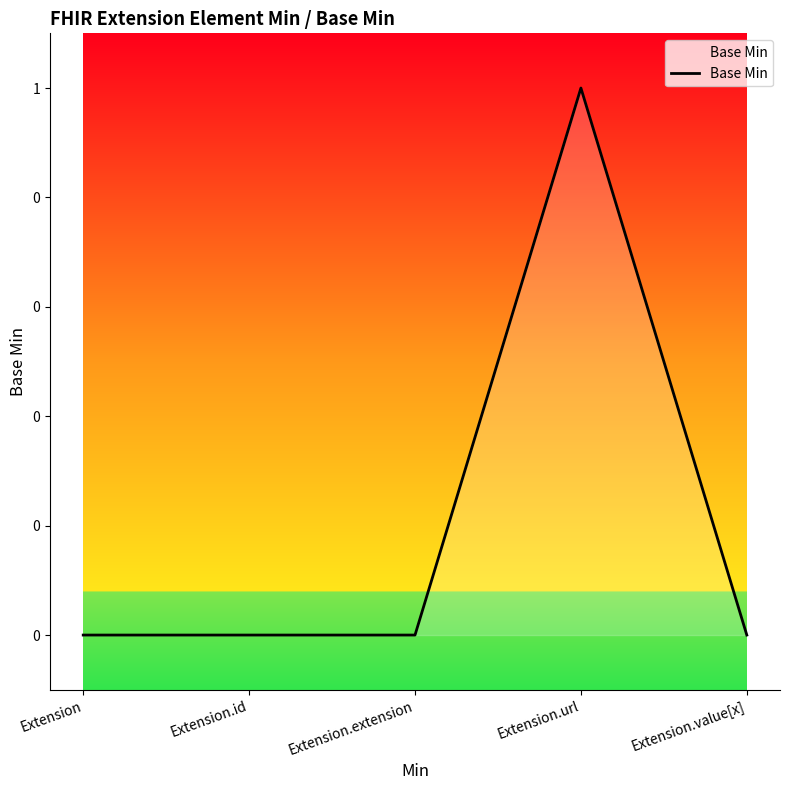

Does the chart have visible grid lines?

No